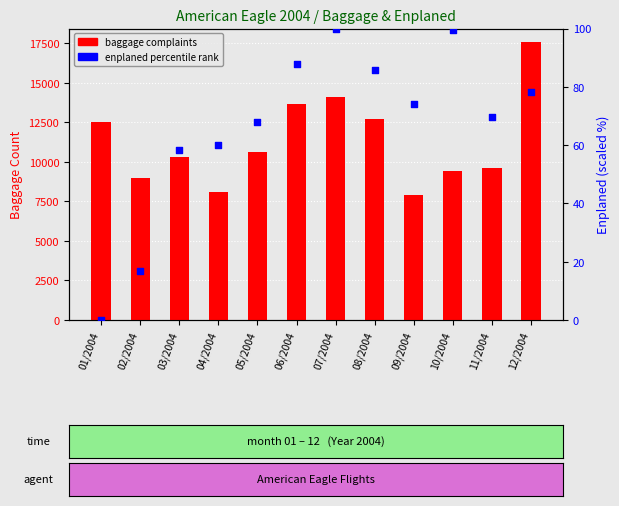

Which series has the largest total across all categories?

baggage complaints